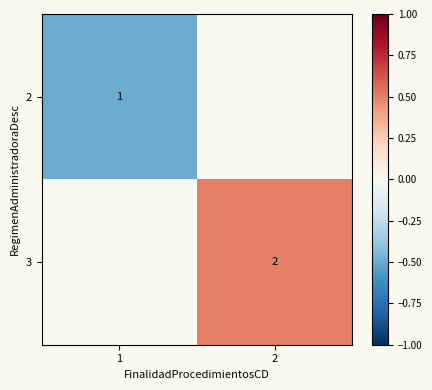

The value of 3 at 2 is 0.8. True or false?

False